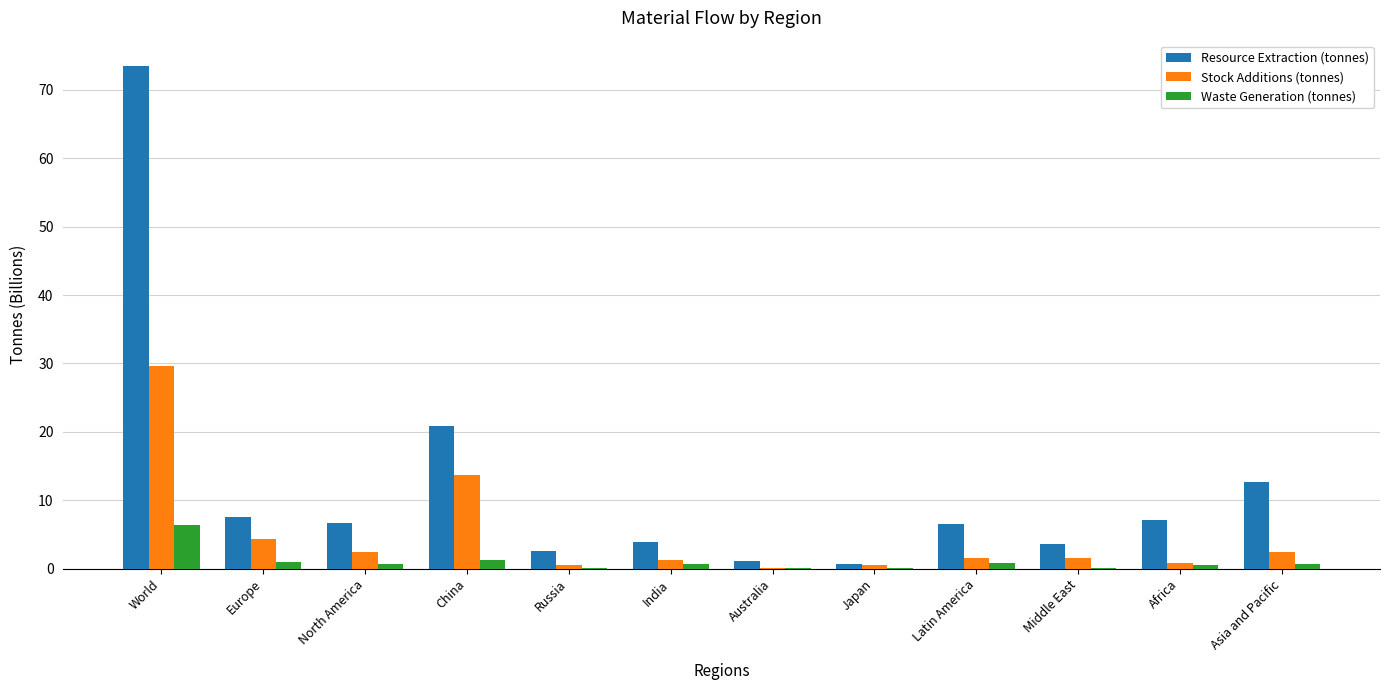

What is the total value across all series at Russia?

3.2